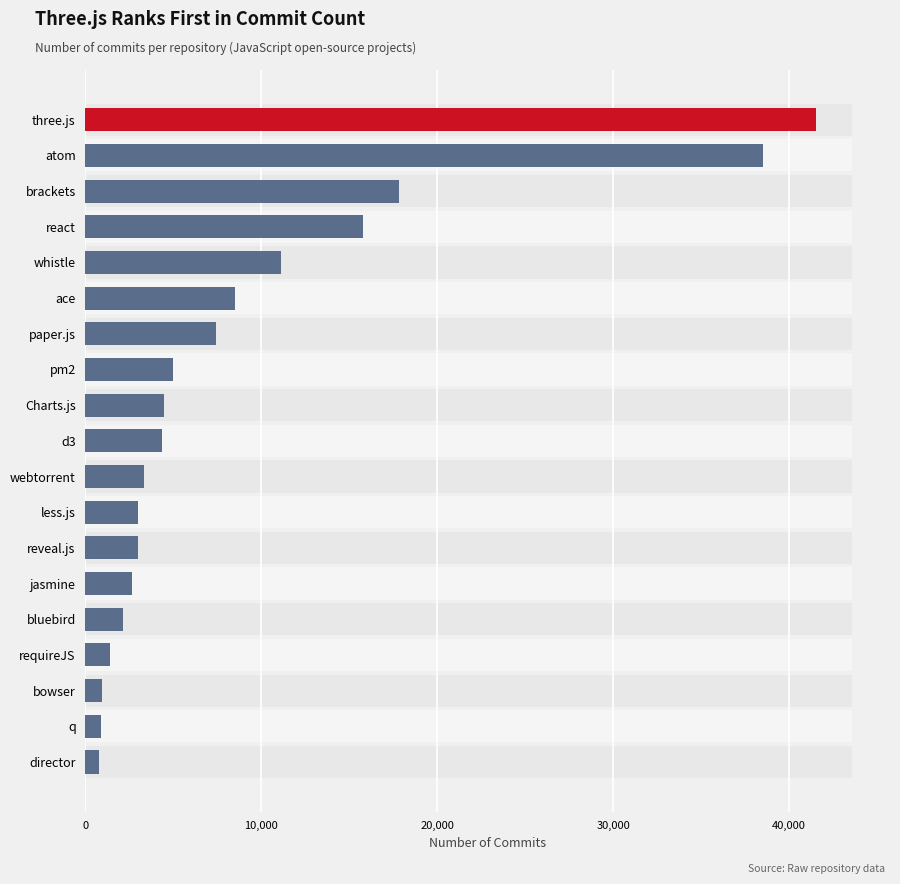

Approximately how many times larger is the value at bluebird compared to q?

2.3